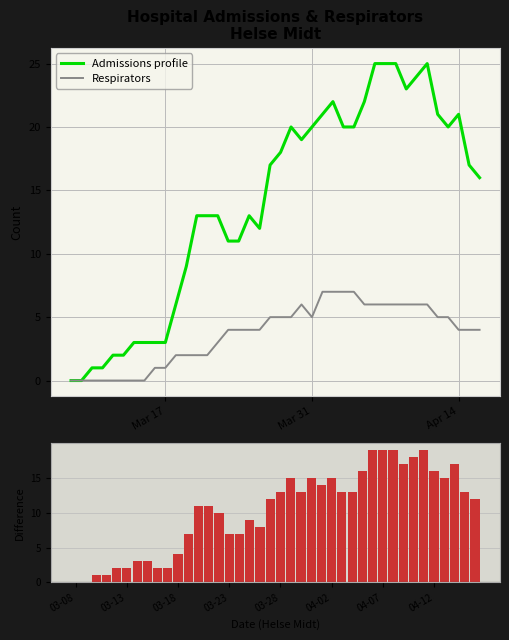

Count the number of categories in the chart.

40